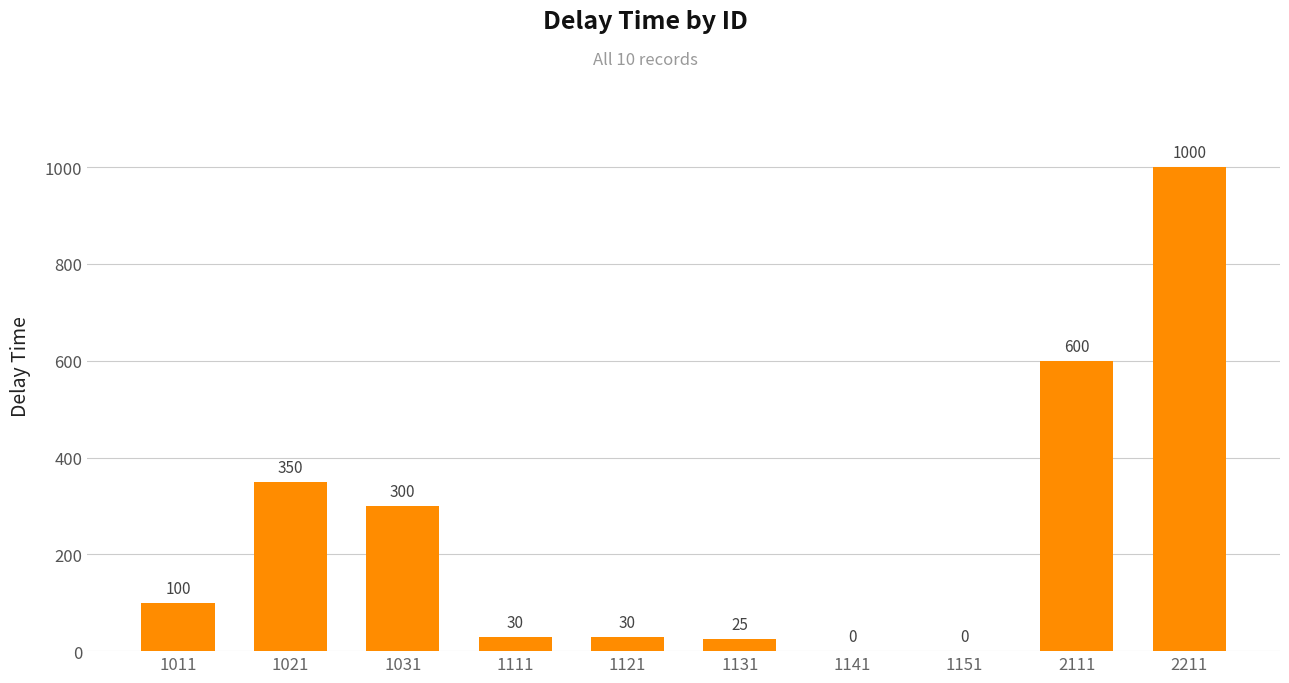

At which category does the chart reach its peak across all series?

2211